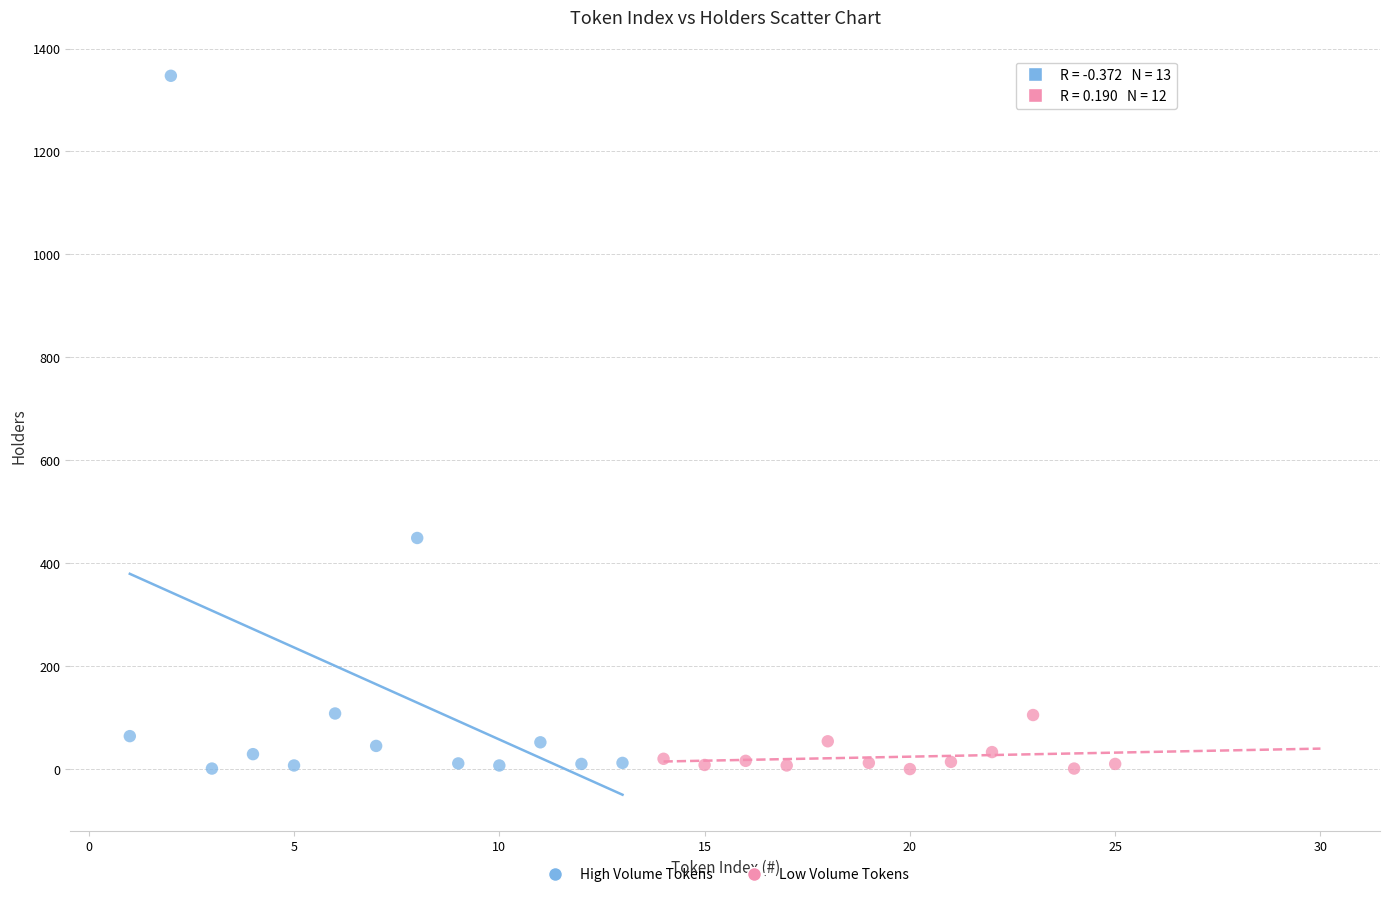

Which series has the widest spread of Y values?

High Volume Tokens